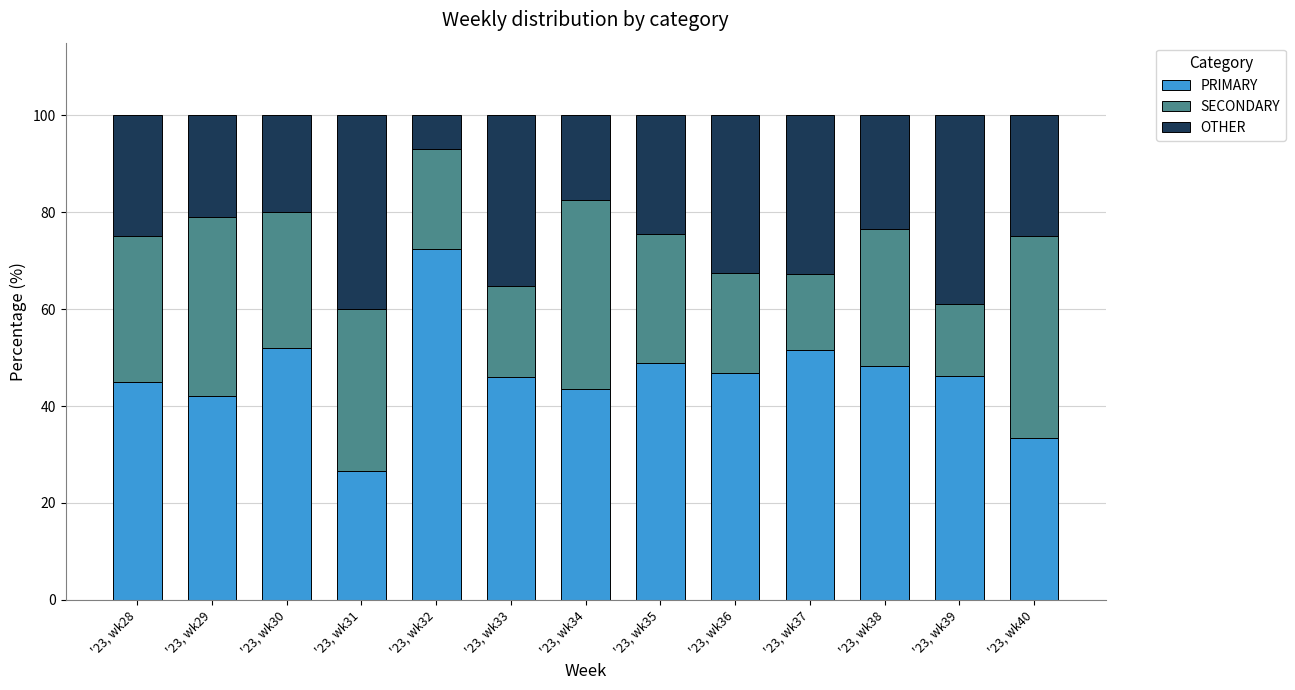

How many bars are there in total?

13